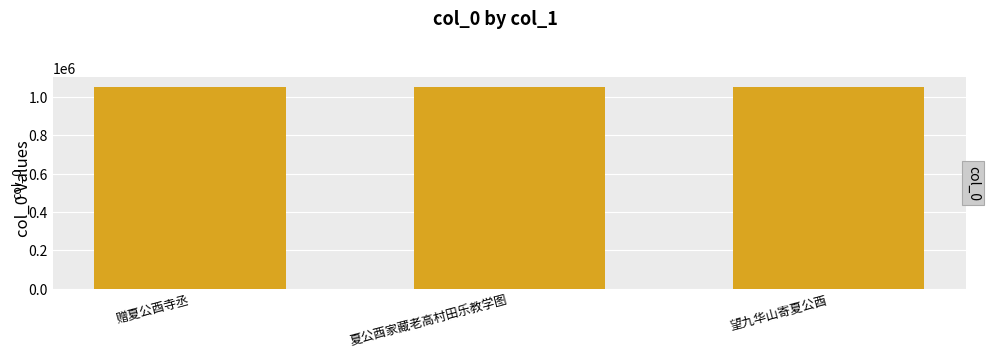

How many series are shown in this chart?

1